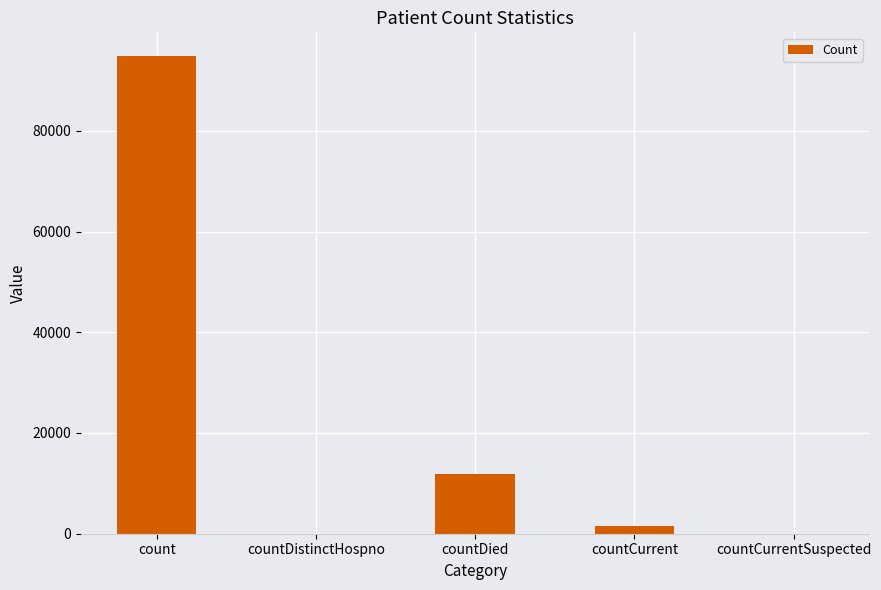

Which label corresponds to the largest value in the chart?

count